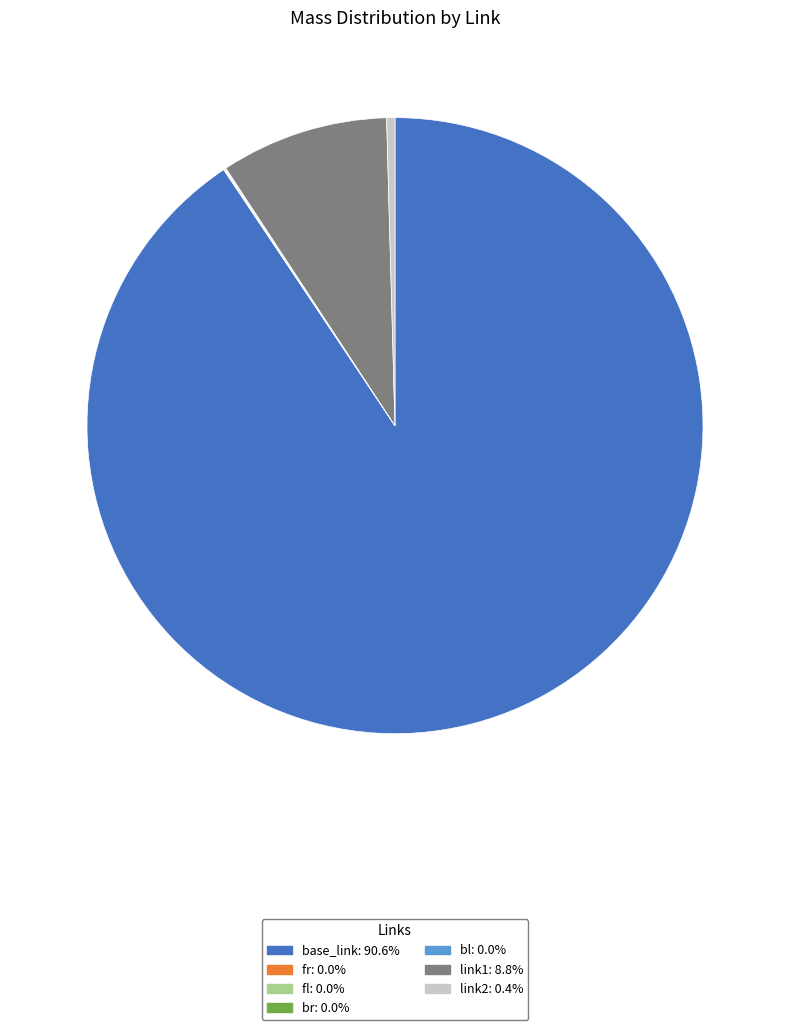

Which category has the biggest portion of the pie?

base_link